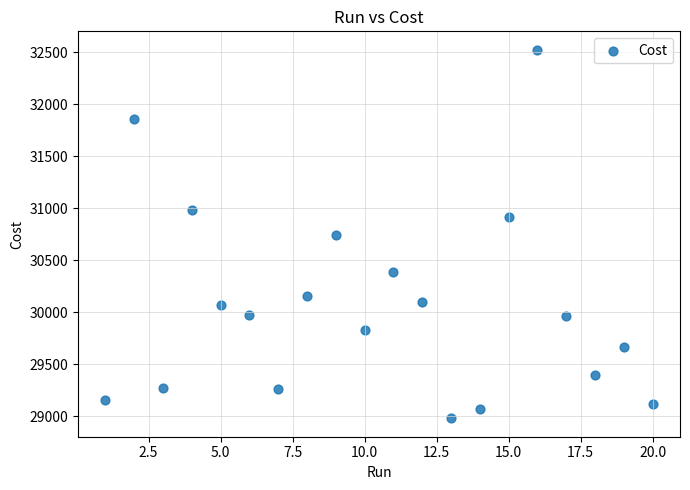

What is the range of Y values (max minus min)?

3542.0